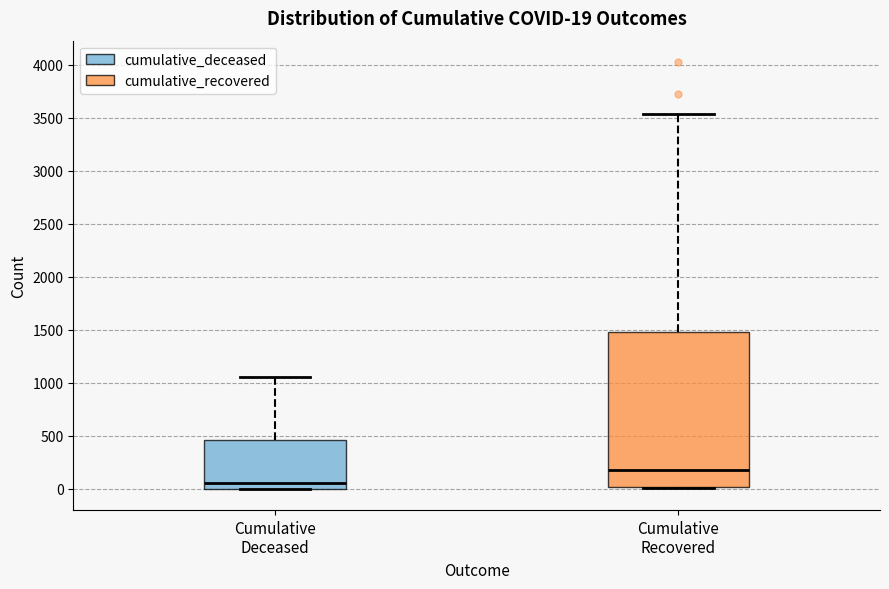

Which box is the tallest, from its lower edge to its upper edge?

Cumulative Recovered